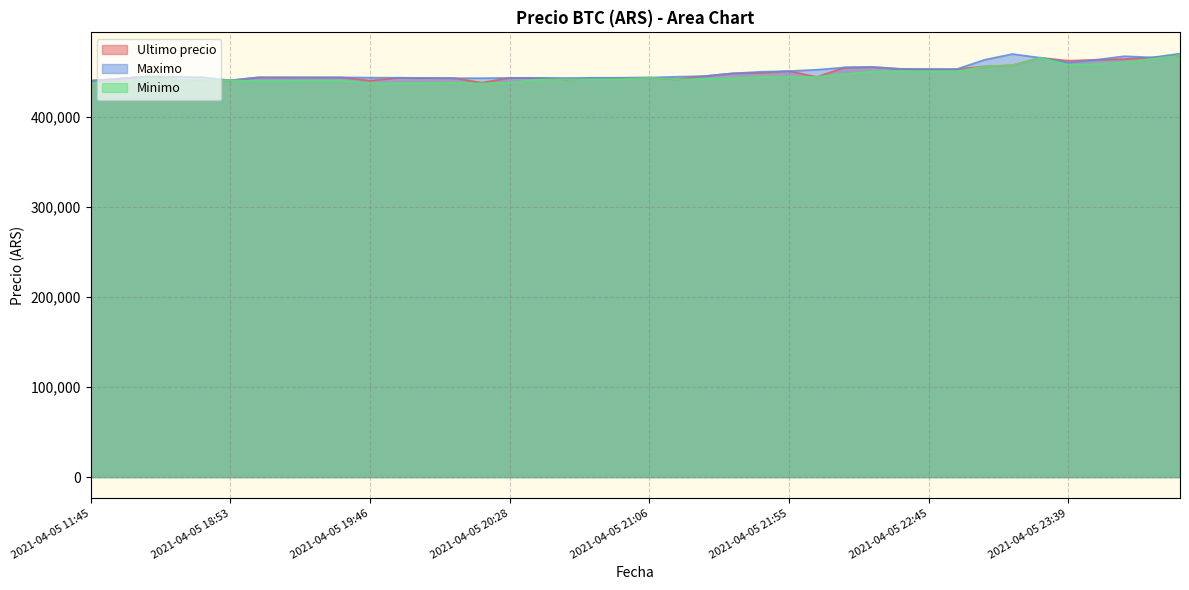

What is the highest value of the Ultimo precio series?

467932